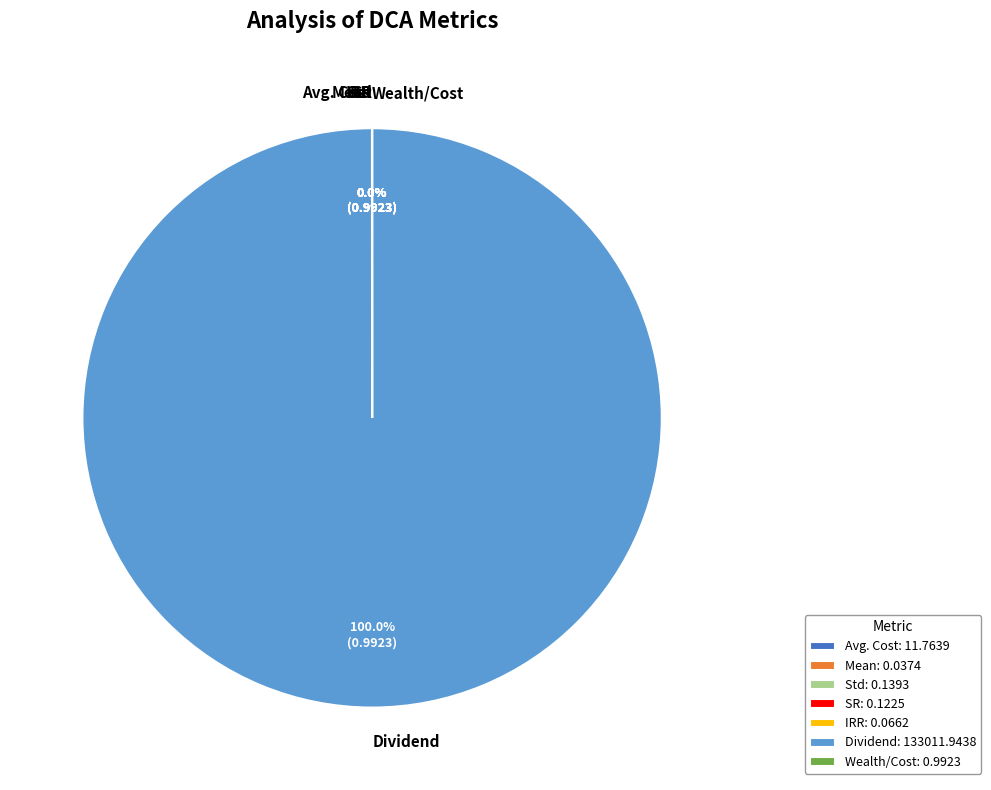

True or false: Dividend accounts for 99% of the total.

False